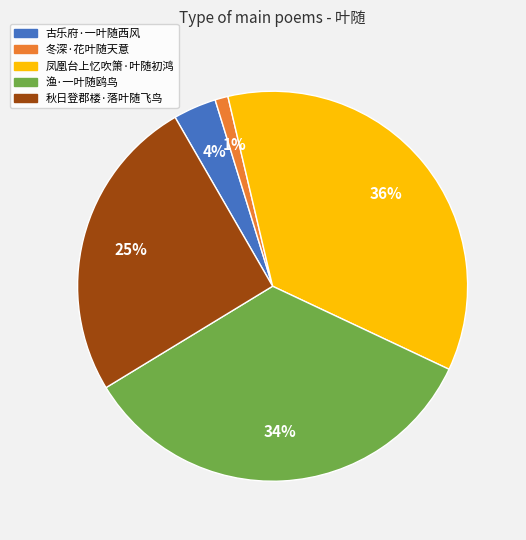

To the nearest percent, what is the difference between the largest and smallest slice percentages?

35%